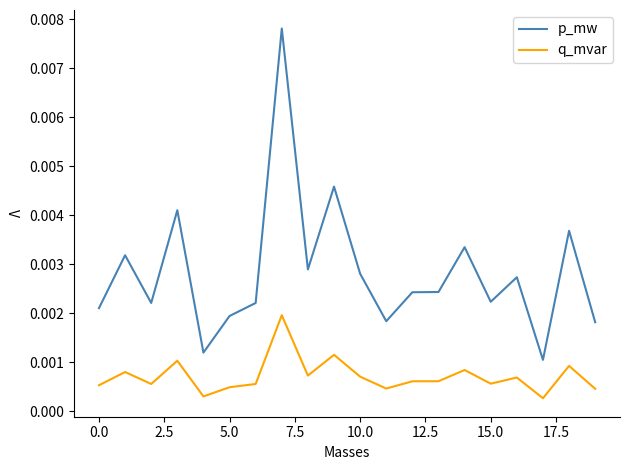

List the series in order of their overall mean, lowest first.

q_mvar, p_mw